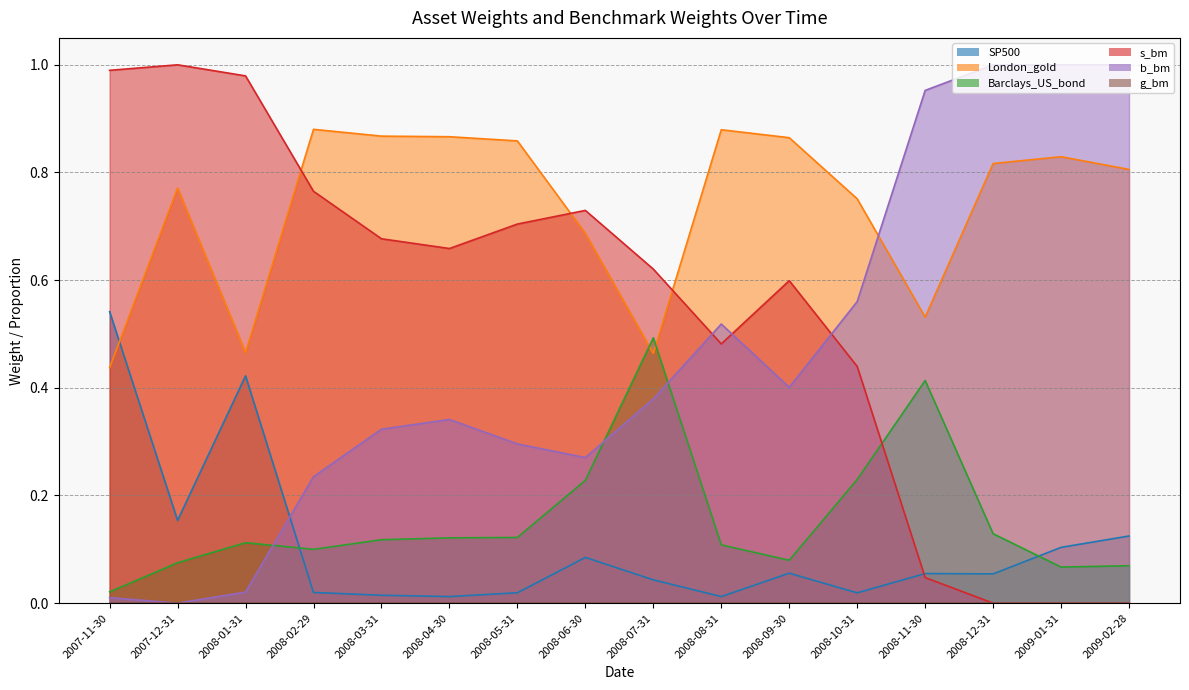

The value of s_bm at 2008-11-30 is 0.1. True or false?

False